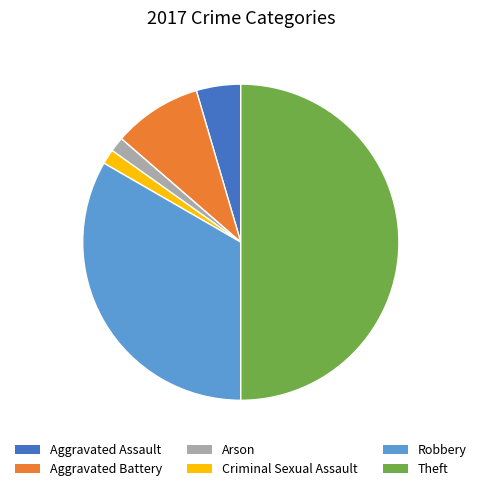

Which has a higher value, Aggravated Battery or Arson?

Aggravated Battery